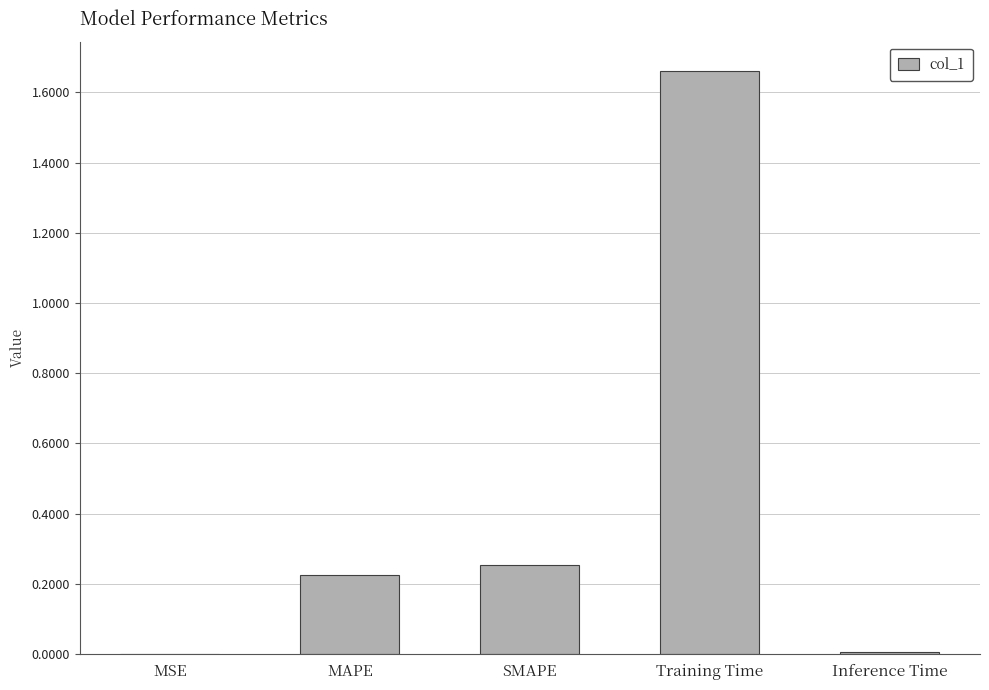

True or false: the data shows 0.1 at MAPE.

False